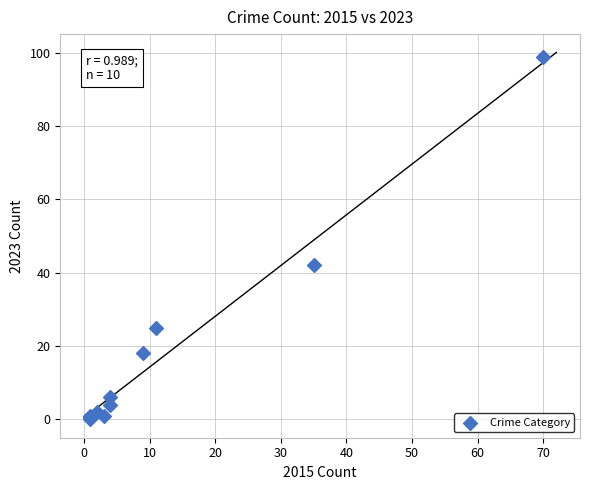

What Y value in the scatter plot is closest to 49?

42